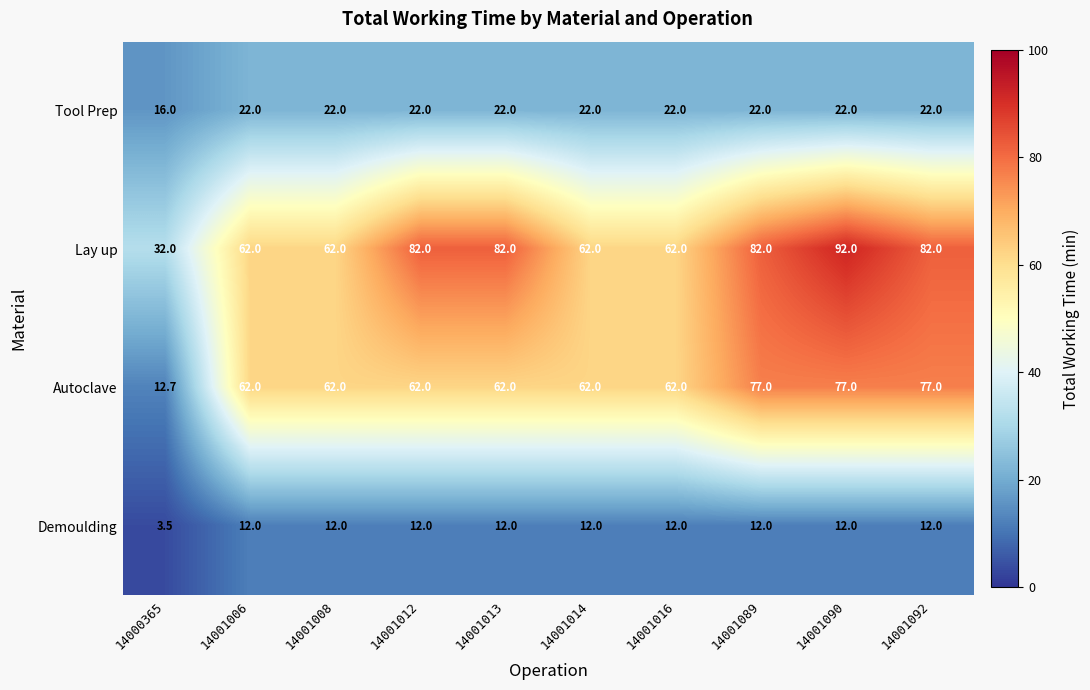

At 14001013, list the series in order from largest to smallest.

Lay up, Autoclave, Tool Prep, Demoulding